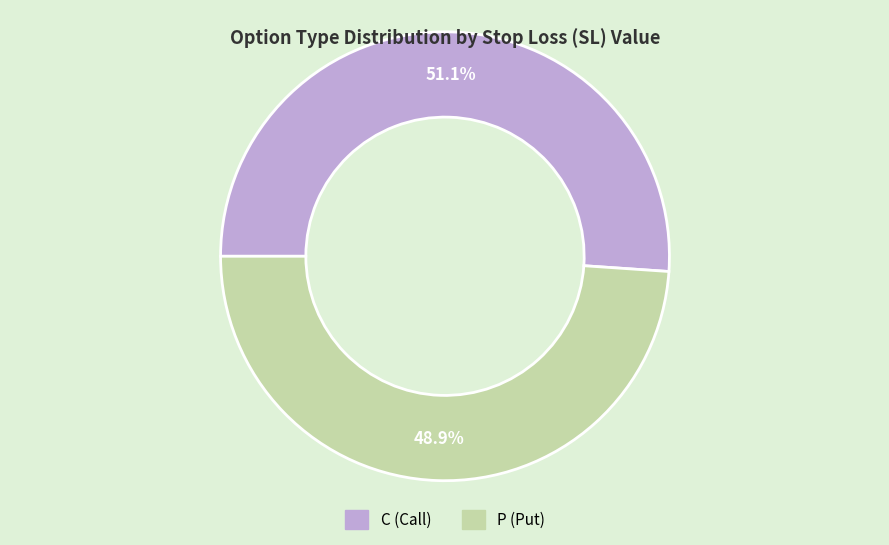

Which category has the smallest portion of the pie?

P